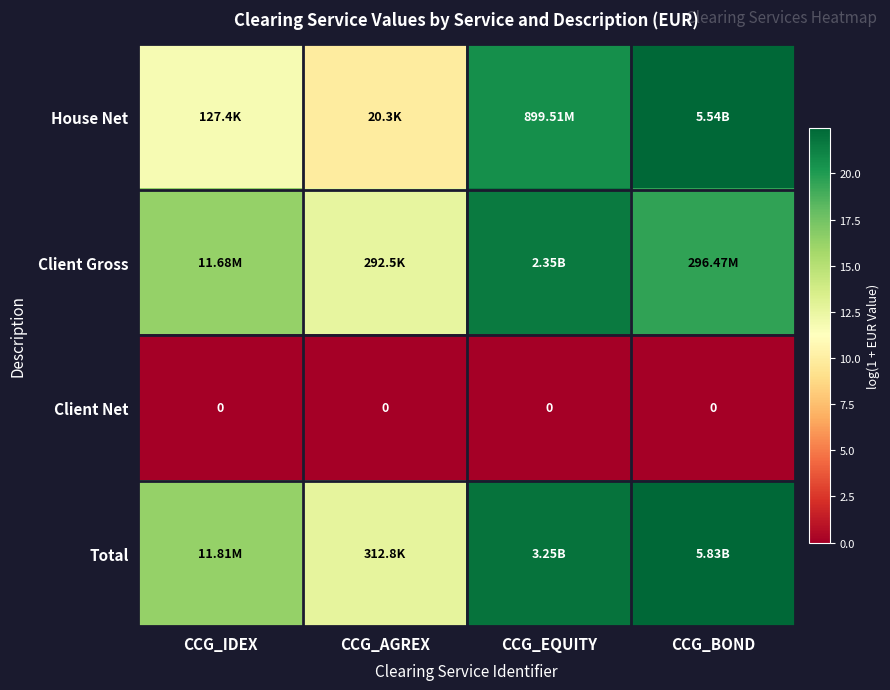

What is the difference between the highest and lowest values at CCG_BOND?

22.5